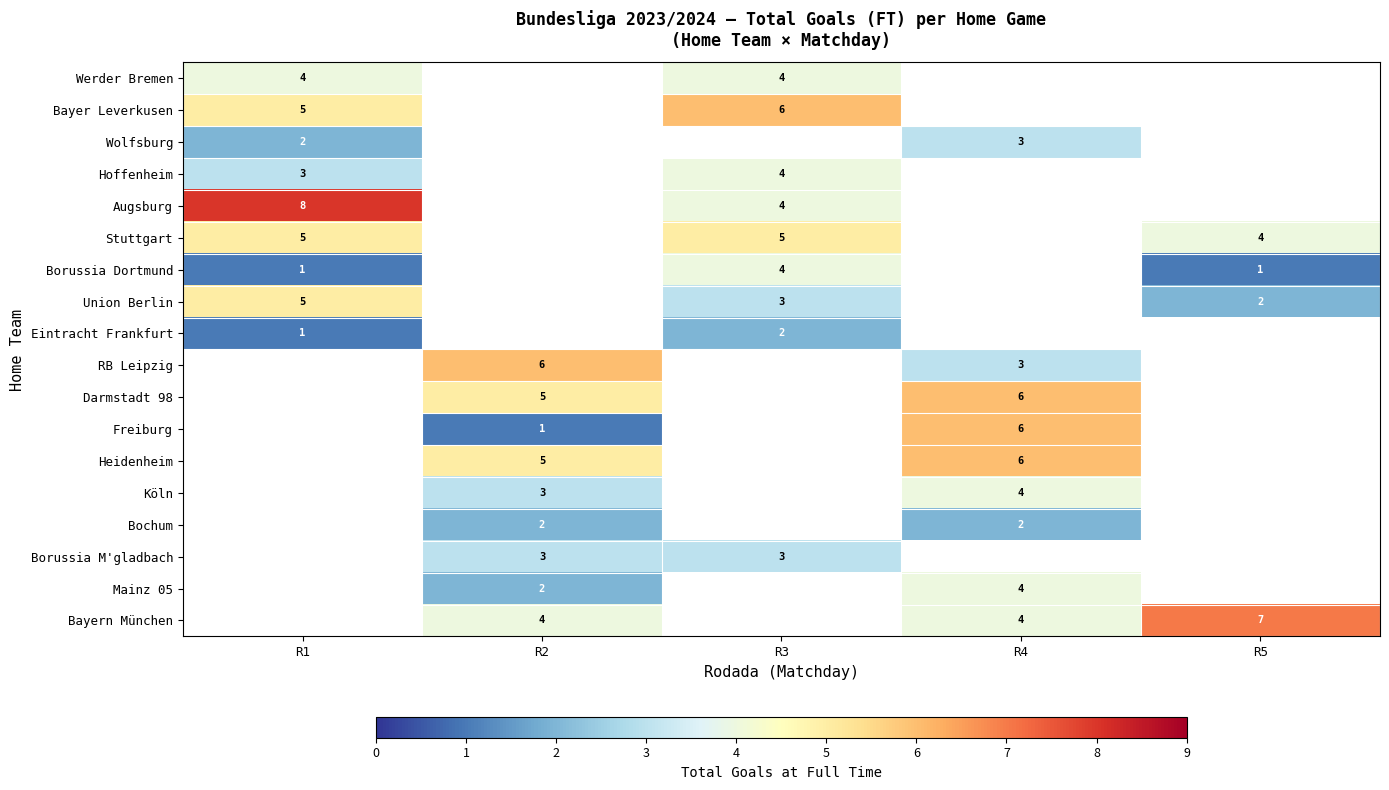

Is it true that Hoffenheim equals 5 at R1?

False